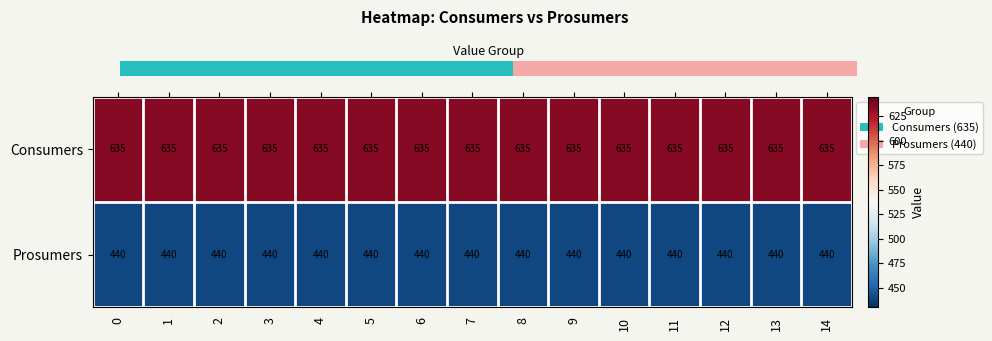

Rank the series by their maximum value, from highest to lowest.

Consumers, Prosumers